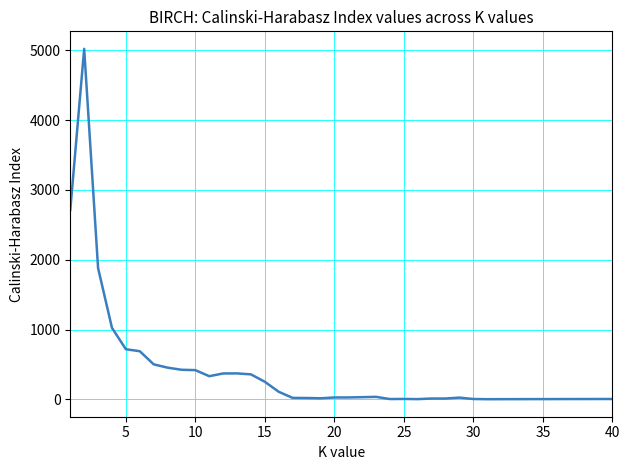

True or false: the data has more than 2 interior local peaks.

True